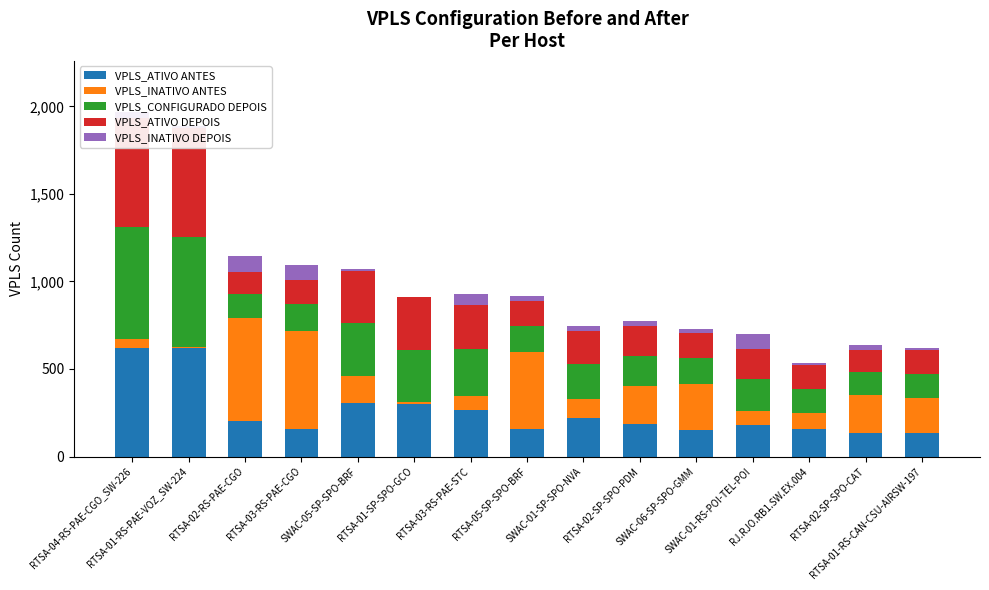

What is the value of the VPLS_ATIVO ANTES bar at the 13th from the left?

158